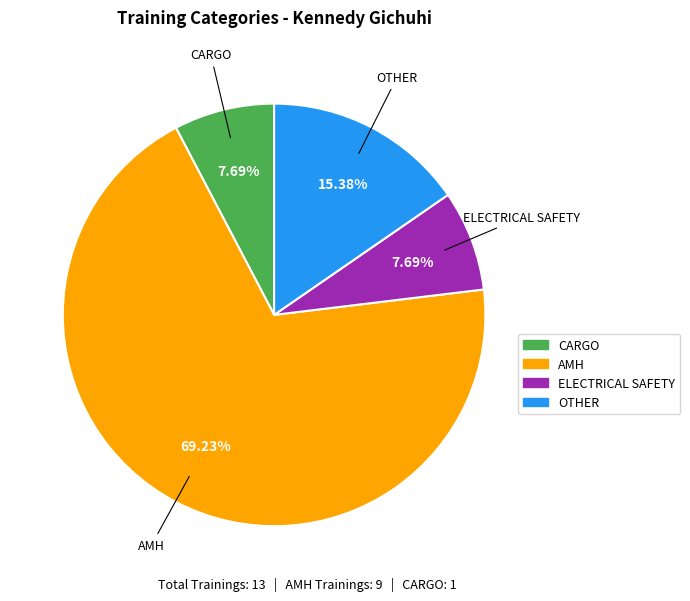

Between AMH and OTHER, which is larger?

AMH